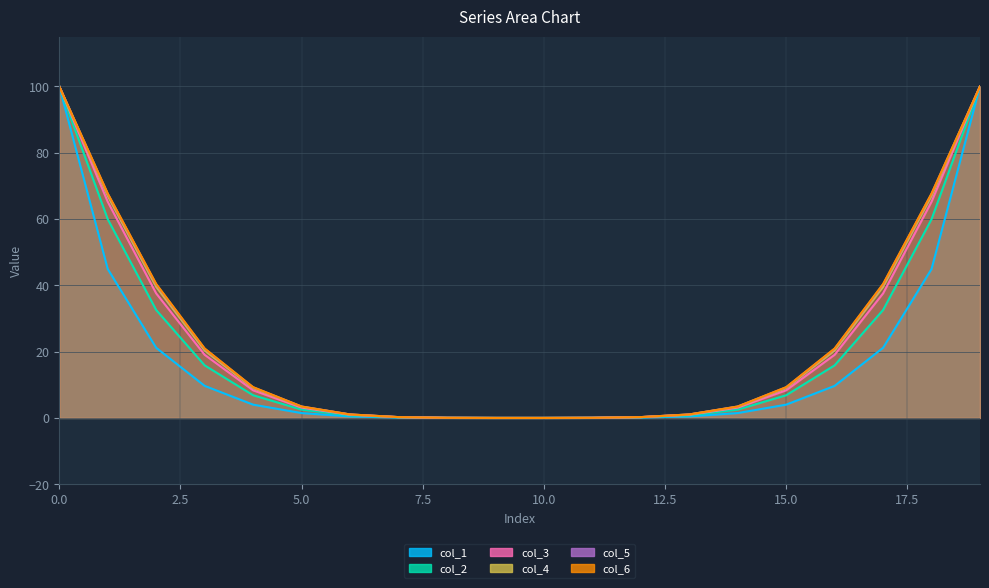

What is the difference between the maximum and minimum values in the col_2 series?

100.0